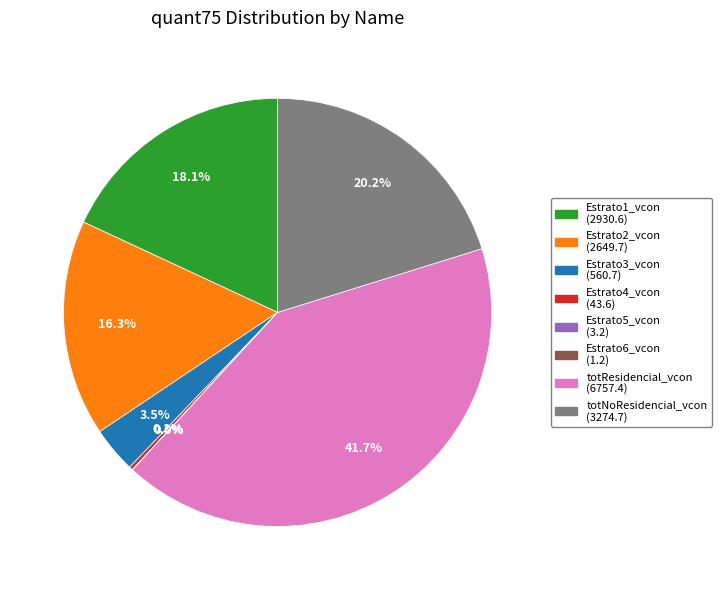

What percentage is NOT represented by Estrato3_vcon?

96.5%